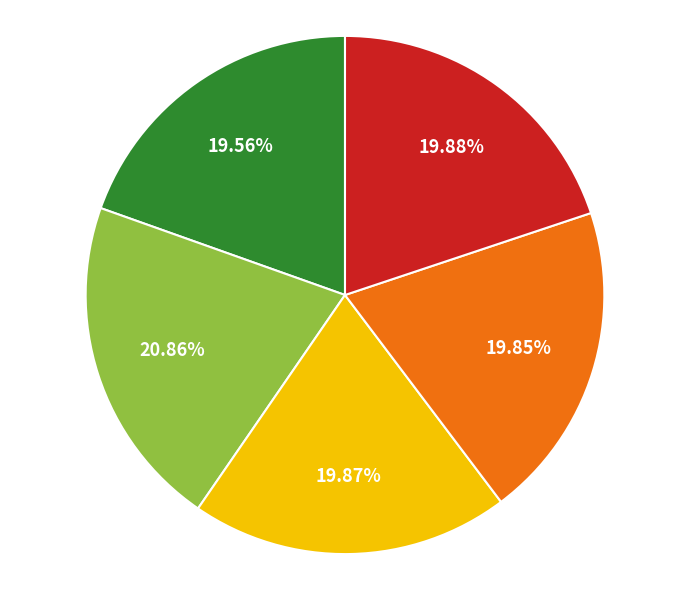

To the nearest percent, what is the difference between the largest and smallest slice percentages?

1%